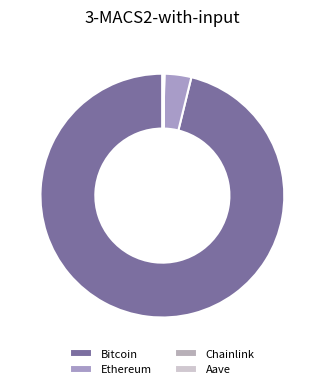

How many slices are in this pie chart?

4